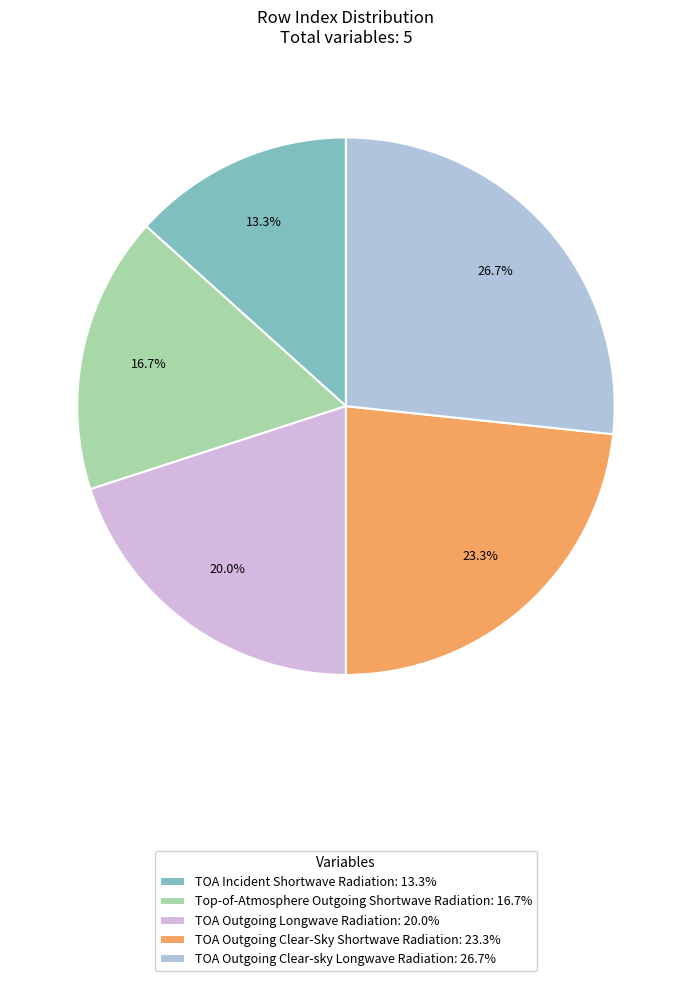

Approximately how many times larger is the value at TOA Outgoing Clear-Sky Shortwave Radiation compared to TOA Incident Shortwave Radiation?

1.8